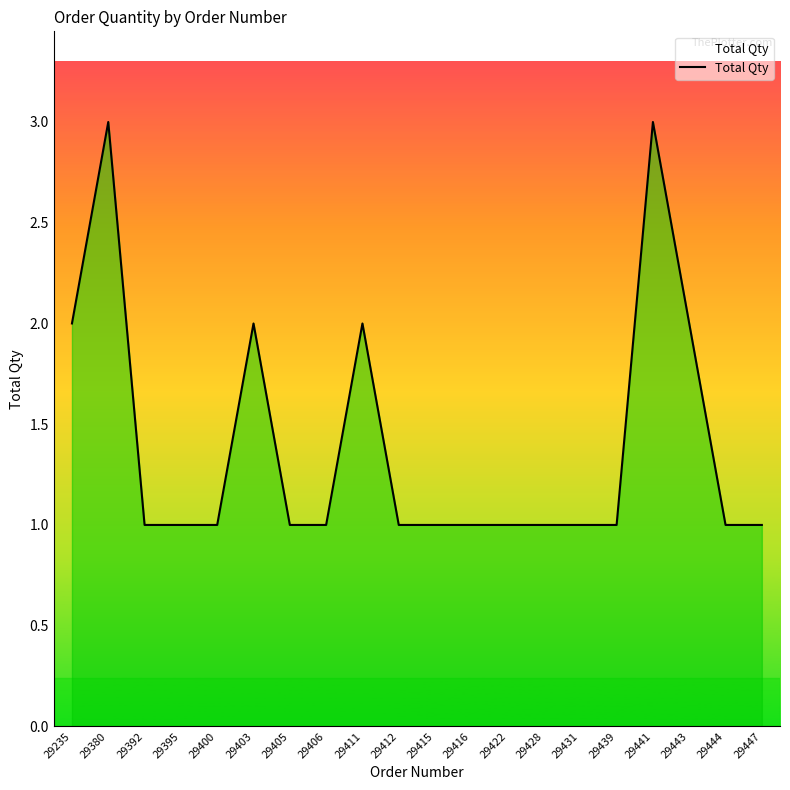

How many categories are shown in the chart?

20